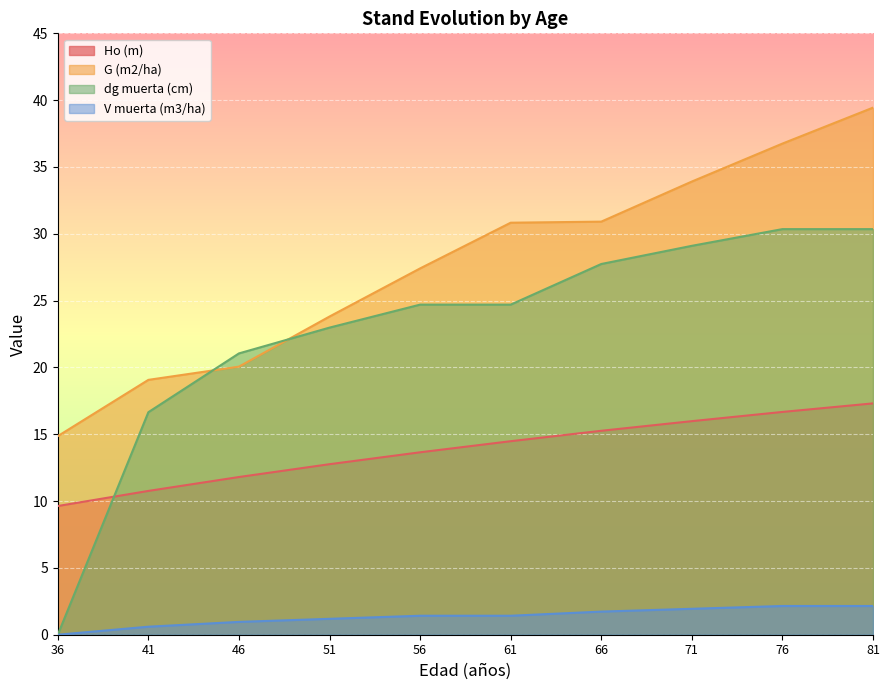

Which series has the largest total across all categories?

G (m2/ha)